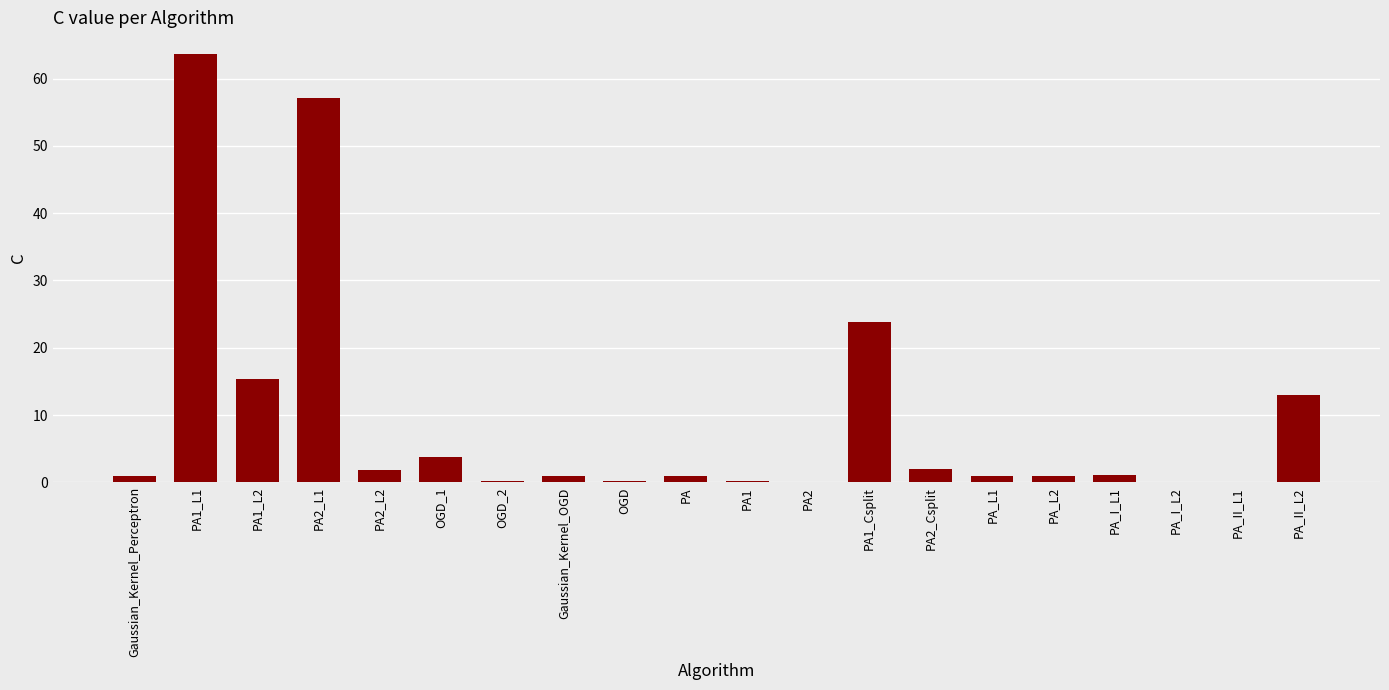

The value at PA1_Csplit is 23.8. True or false?

True